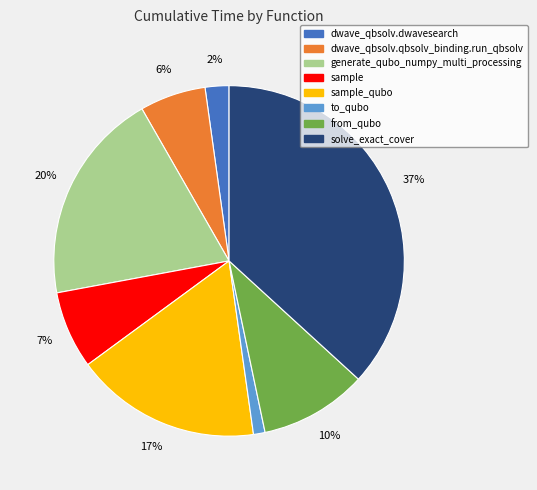

Rank the categories by value from highest to lowest.

solve_exact_cover, generate_qubo_numpy_multi_processing, sample_qubo, from_qubo, sample, dwave_qbsolv.qbsolv_binding.run_qbsolv, dwave_qbsolv.dwavesearch, to_qubo